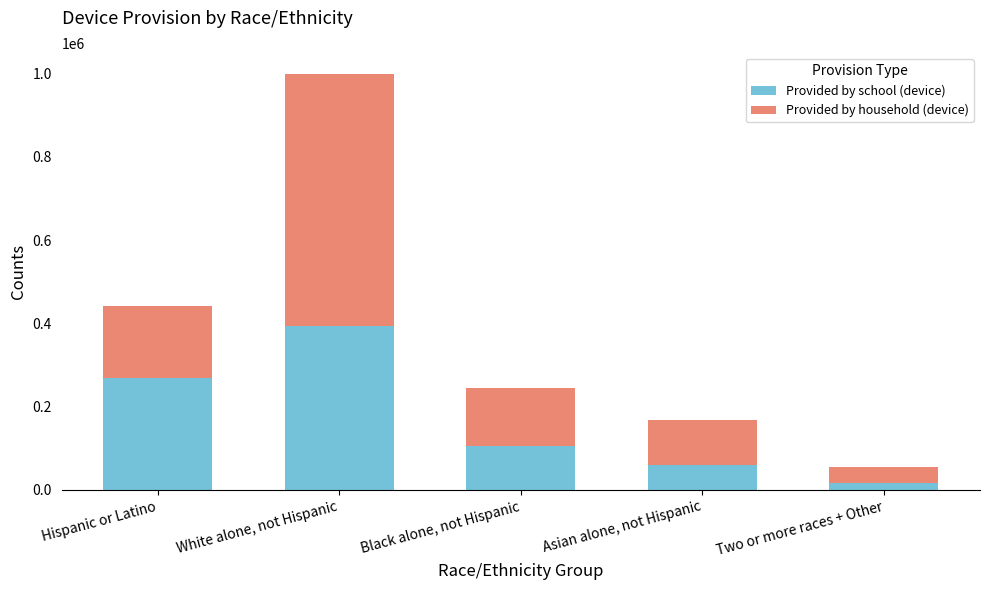

What is the highest value of the Provided by school (device) series?

392830